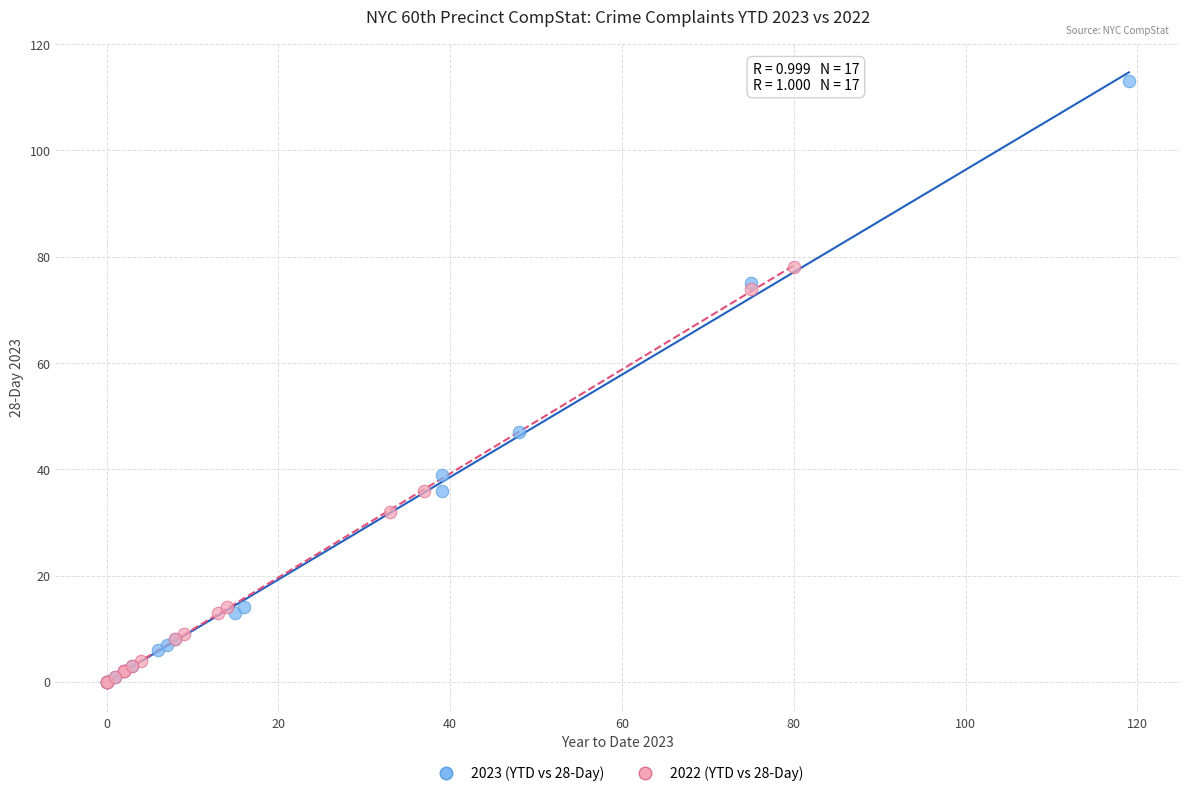

Which series has the largest Y range (max minus min)?

2023 (YTD vs 28-Day)